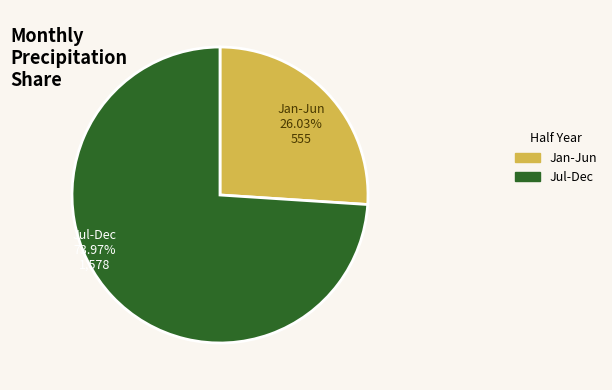

Is there a majority slice in this chart?

Yes